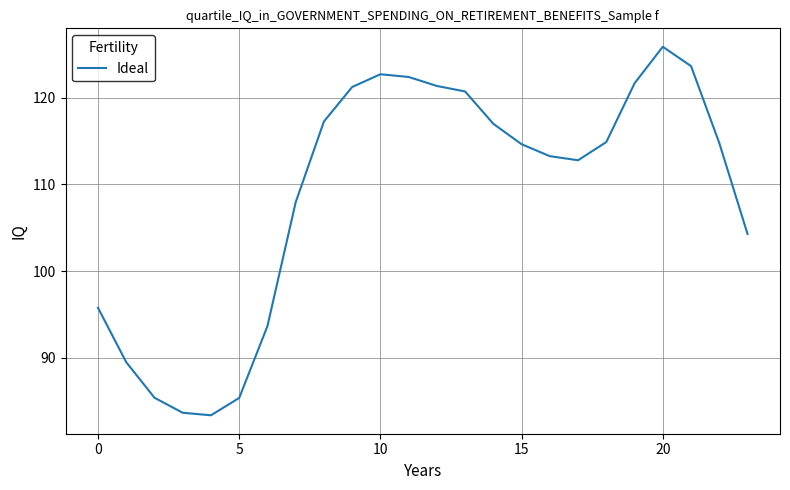

Reading left to right, list all the values displayed in this chart.

95.8	89.5	85.4	83.7	83.4	85.4	93.7	107.9	117.3	121.2	122.7	122.4	121.4	120.7	117.0	114.6	113.3	112.8	114.9	121.7	125.9	123.6	114.8	104.3